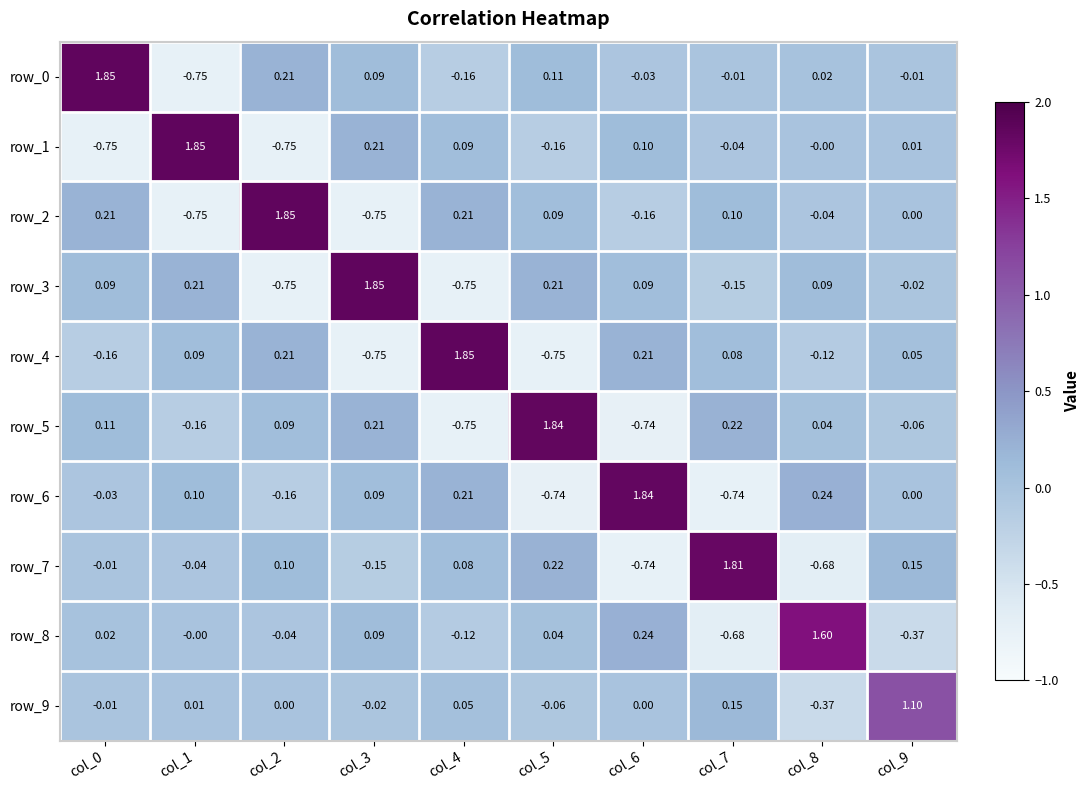

How many categories are shown in the chart?

10